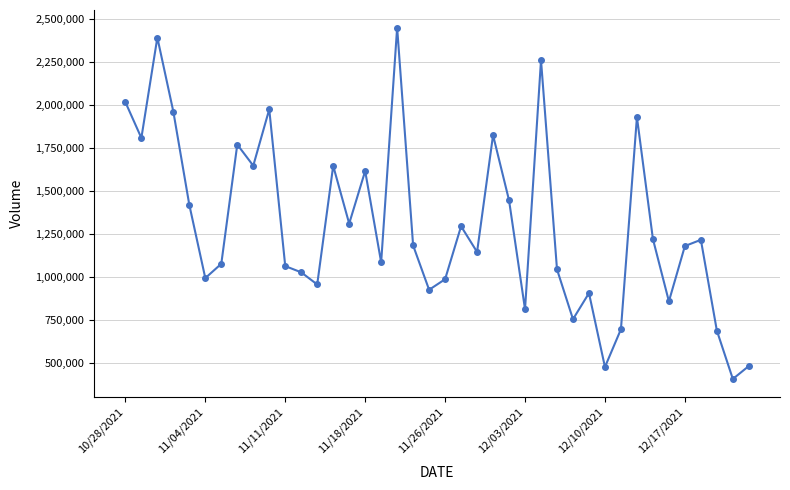

What is the value of the 38th point from the left?

686373